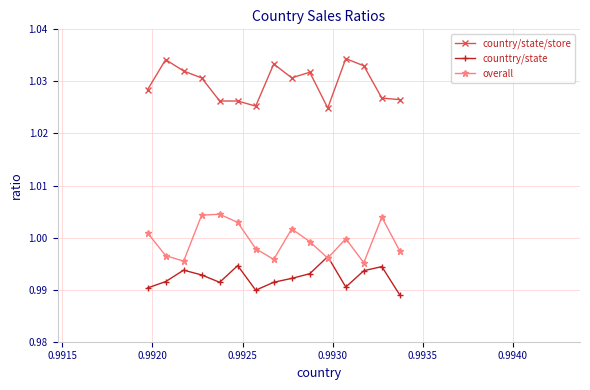

Rank the series by their maximum value, from highest to lowest.

country/state/store, overall, counttry/state